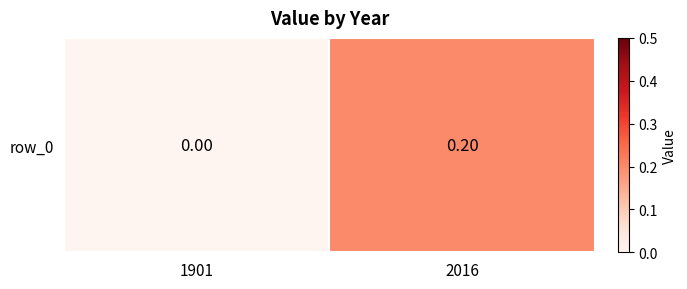

Count the values in the range 0 to 1.

2